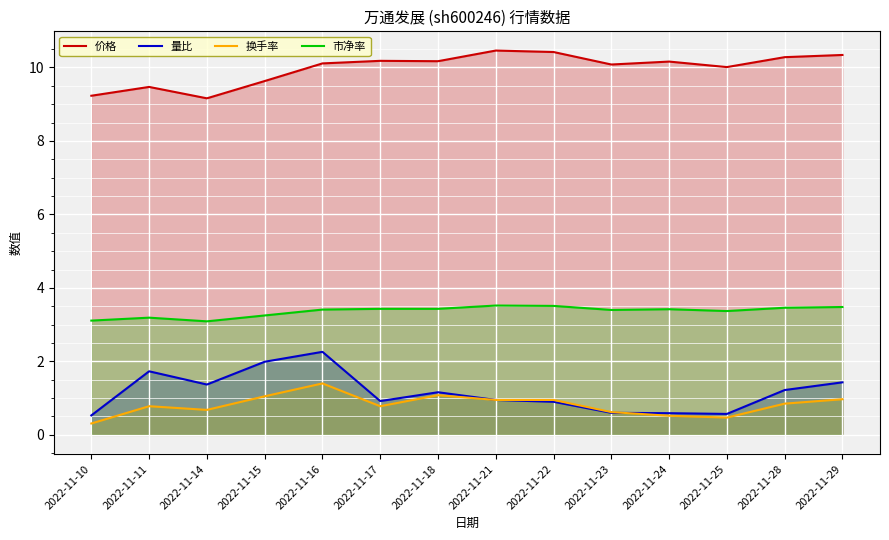

How many interior local valleys does the 量比 series have?

3